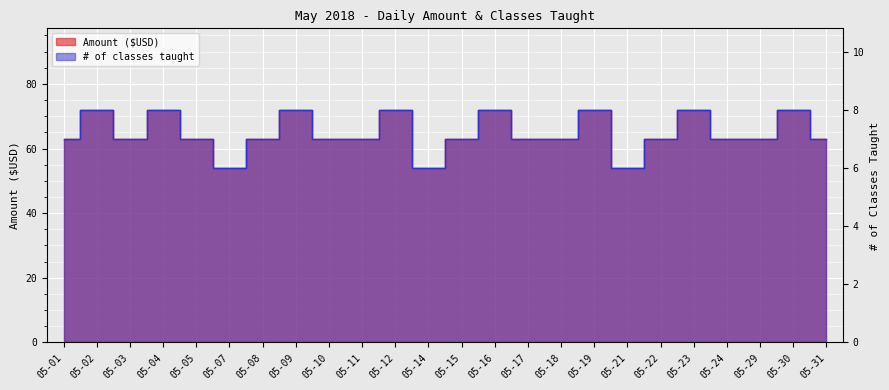

True or false: # of classes taught and Amount cross at least once.

False